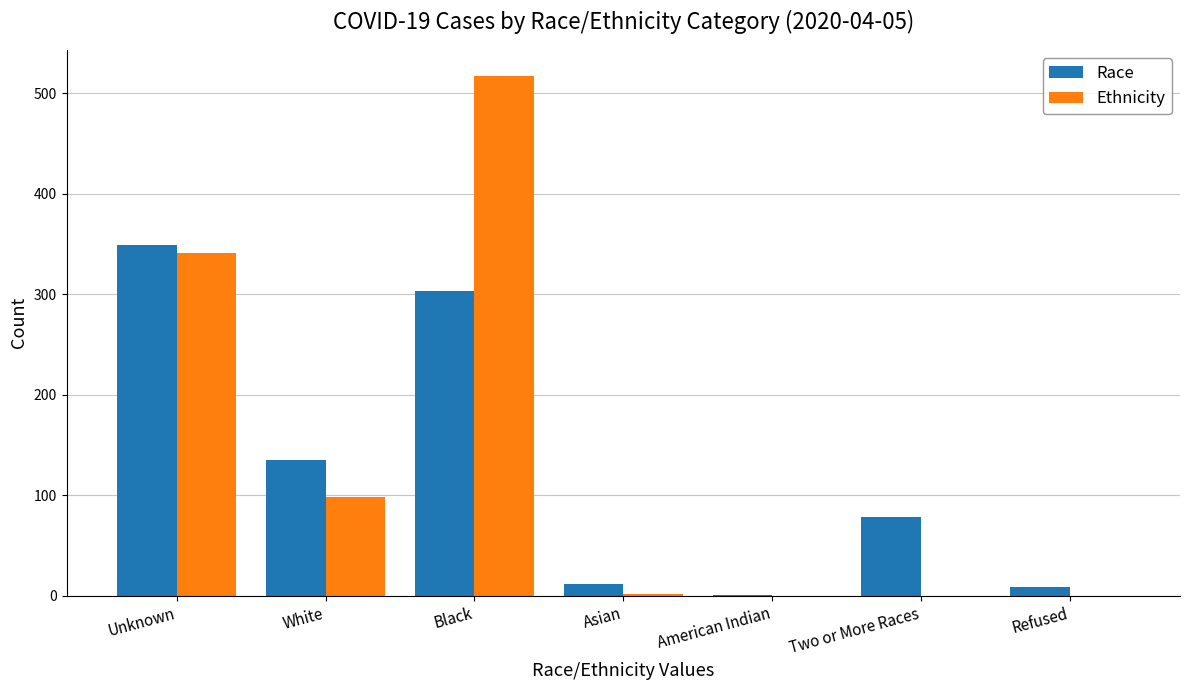

At which category does the chart reach its peak across all series?

Black